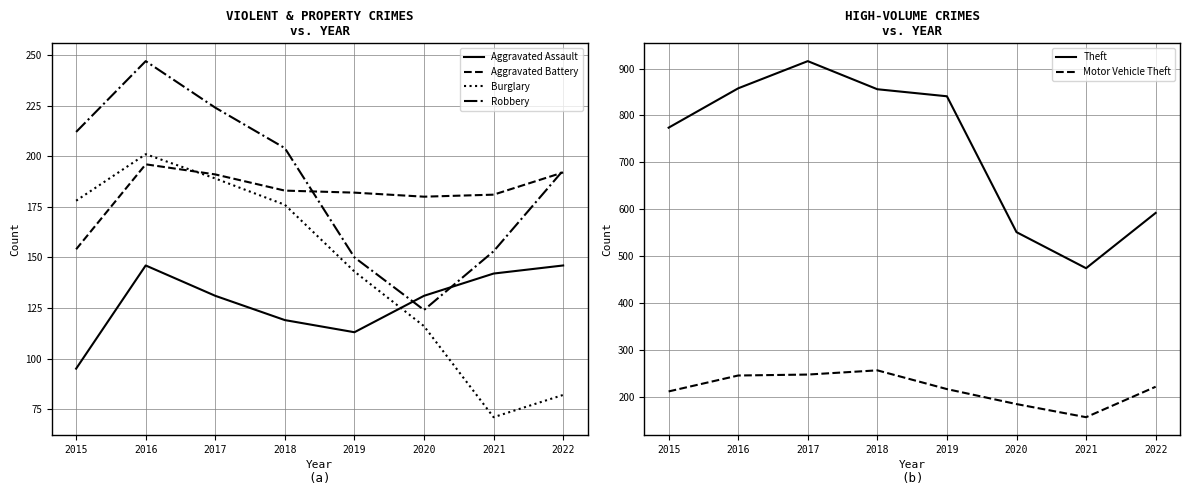

At which label does Theft reach its peak?

2017